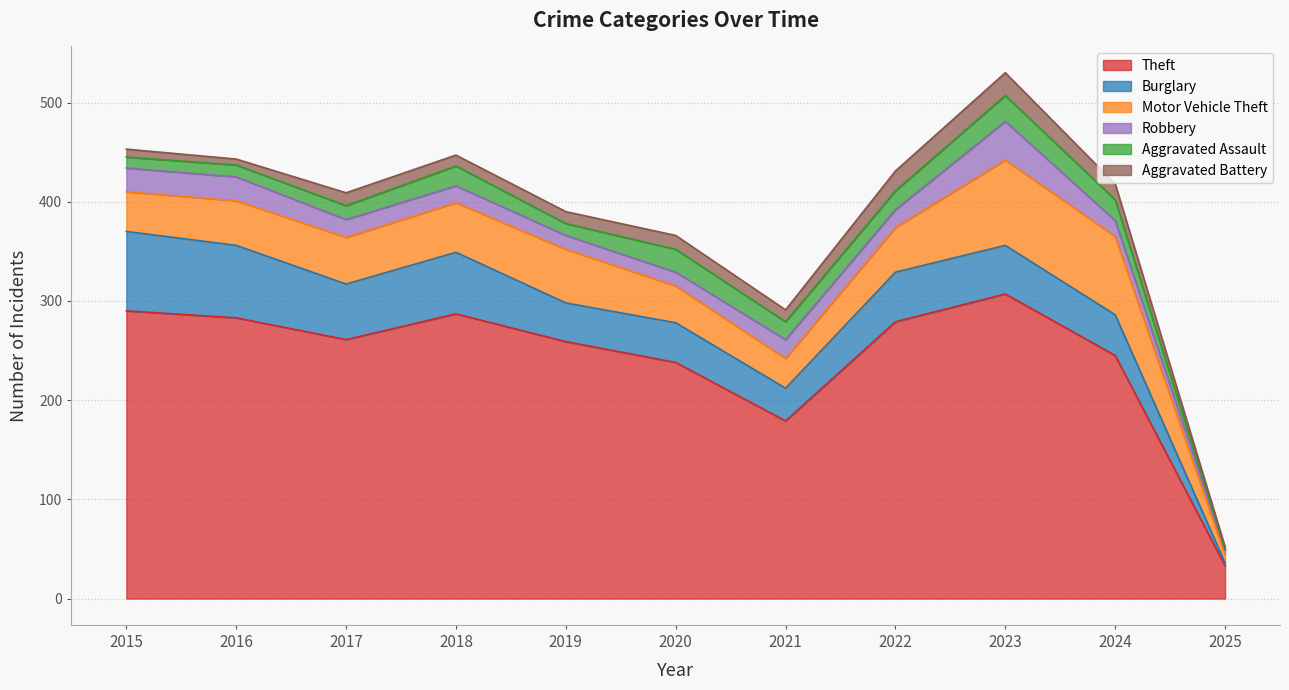

How many lines are shown in the chart?

6